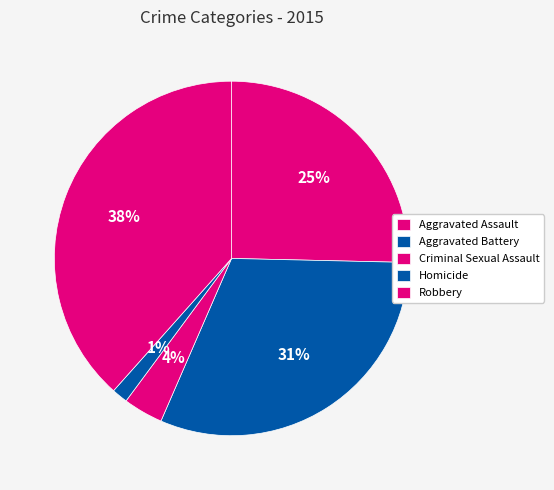

Which slice is the smallest?

Homicide